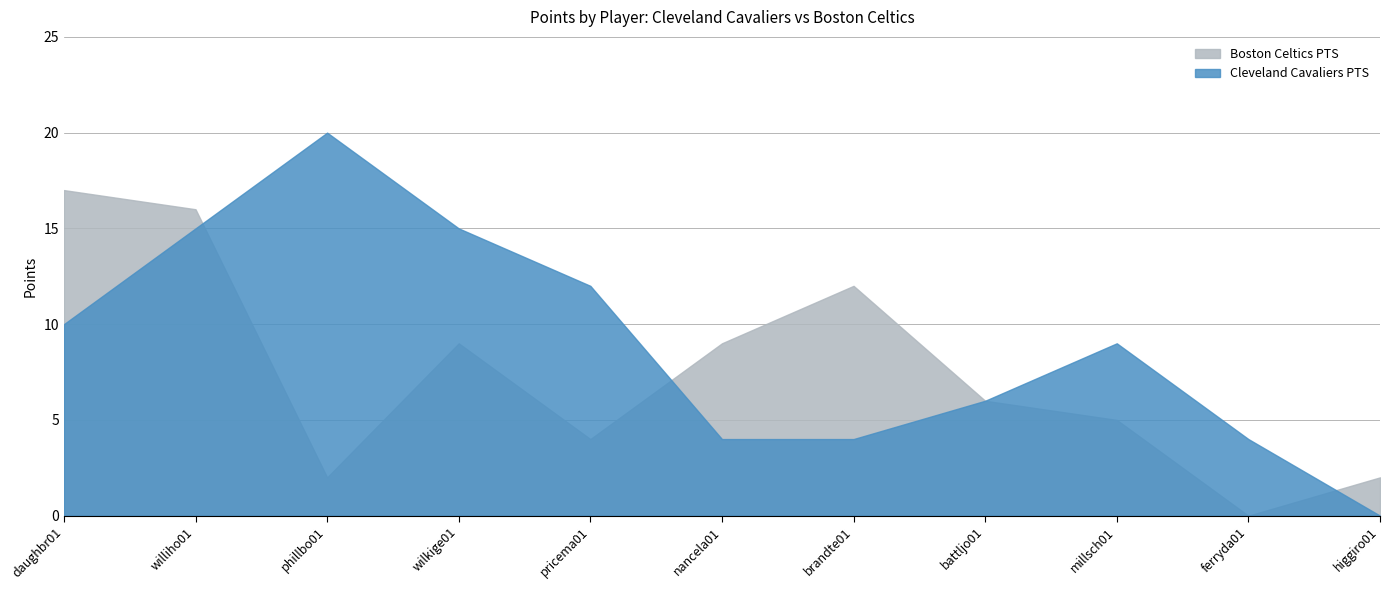

Reading left to right, what are all the values shown in this chart?

Cleveland Cavaliers PTS: 10	15	20	15	12	4	4	6	9	4	0
Boston Celtics PTS: 17	16	2	9	4	9	12	6	5	0	2